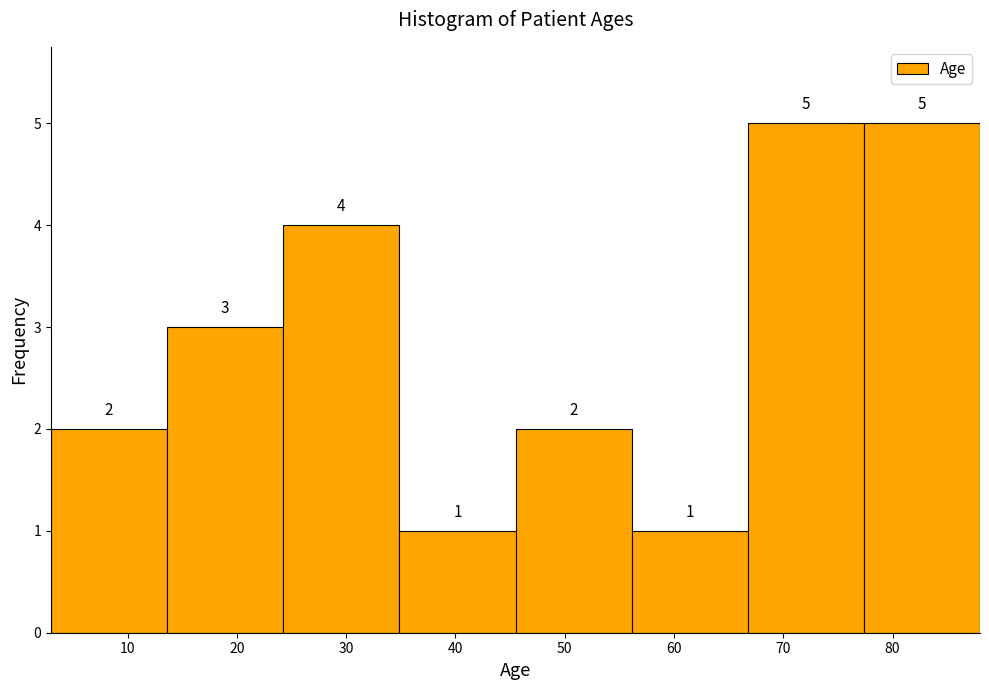

How tall is the bar that spans 14 to 24 on the x-axis? The bar edges are not printed on the chart, so give them approximately, as read against the axis.

3